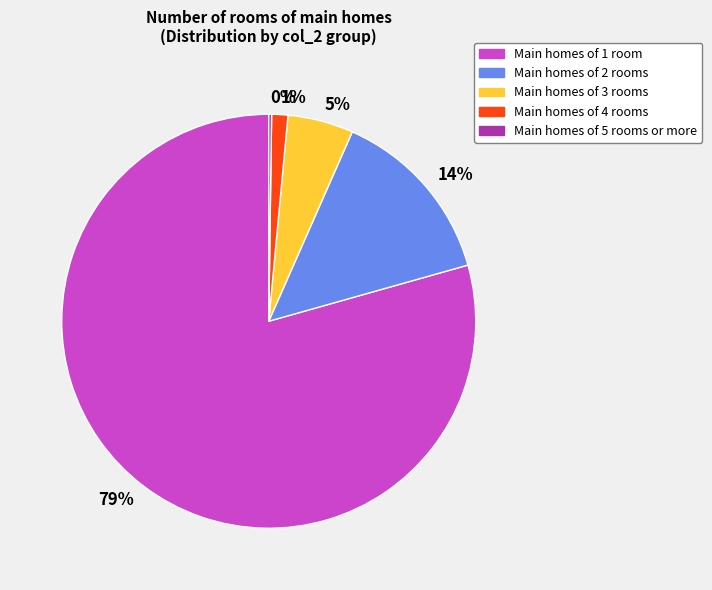

To the nearest percent, what portion does 14% represent?

14%